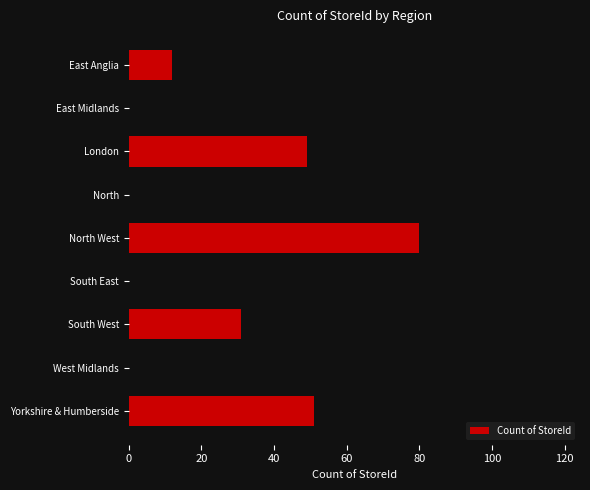

Approximately how many times larger is the value at South West compared to West Midlands?

0.6